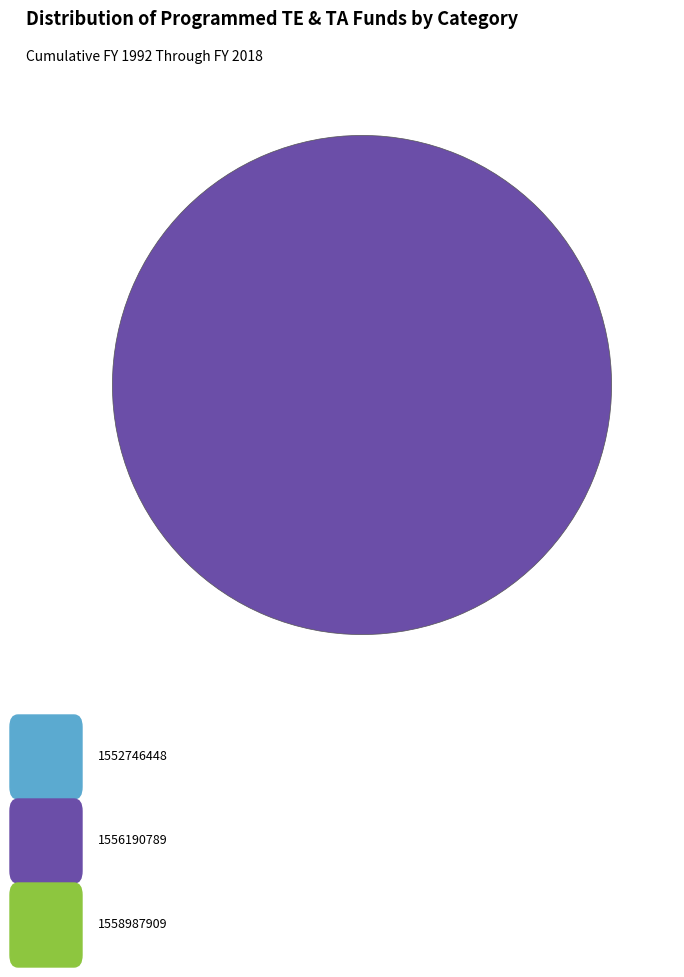

How many segments does this pie chart have?

1